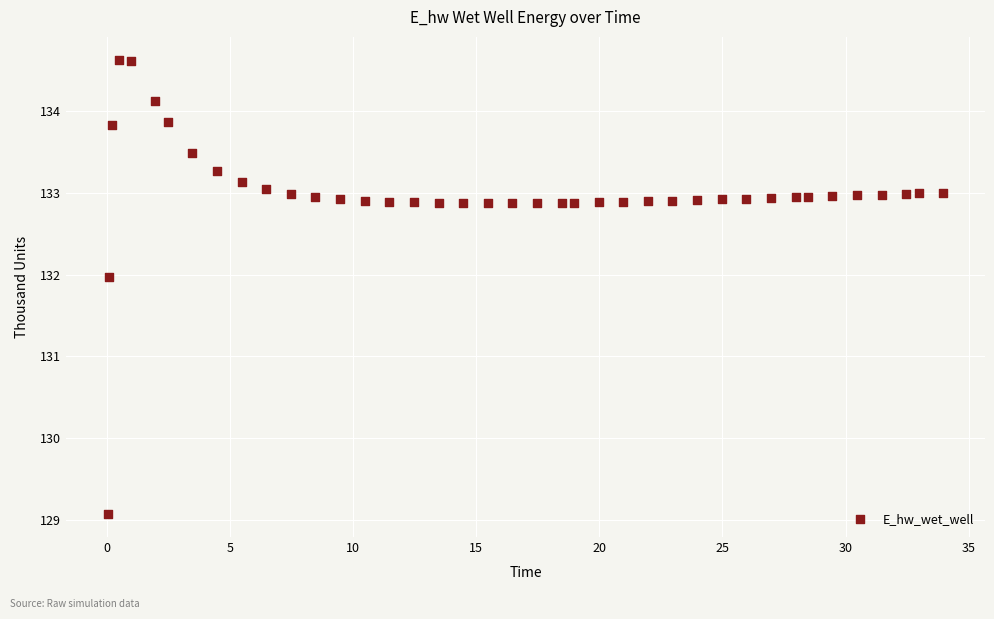

What is the range of Y values (max minus min)?

5.6